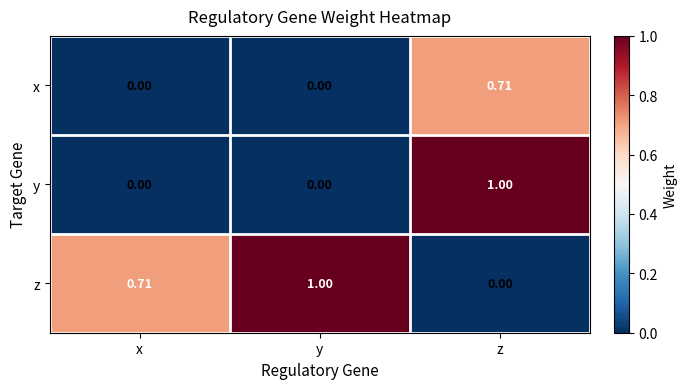

How many series are shown in this chart?

3